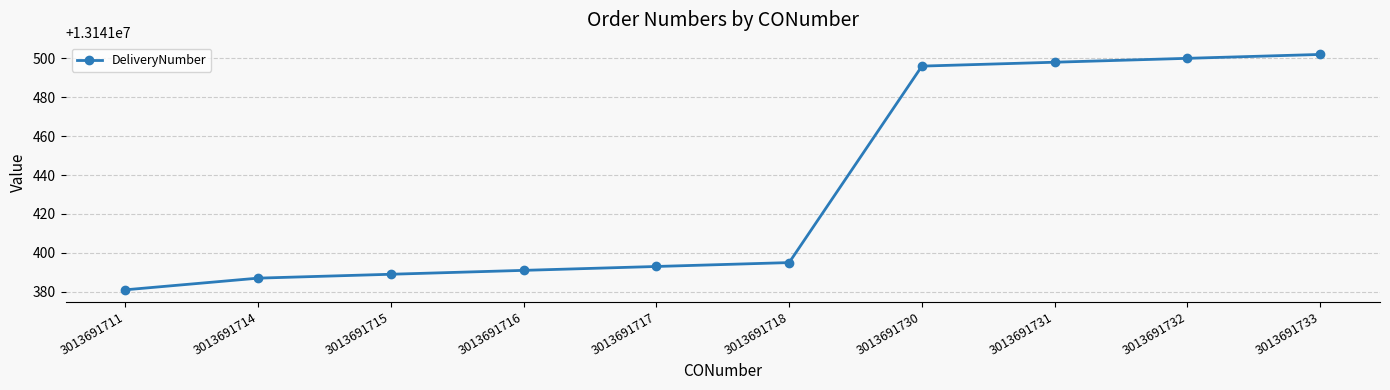

Reading left to right, transcribe all the data shown in this chart.

13141381	13141387	13141389	13141391	13141393	13141395	13141496	13141498	13141500	13141502